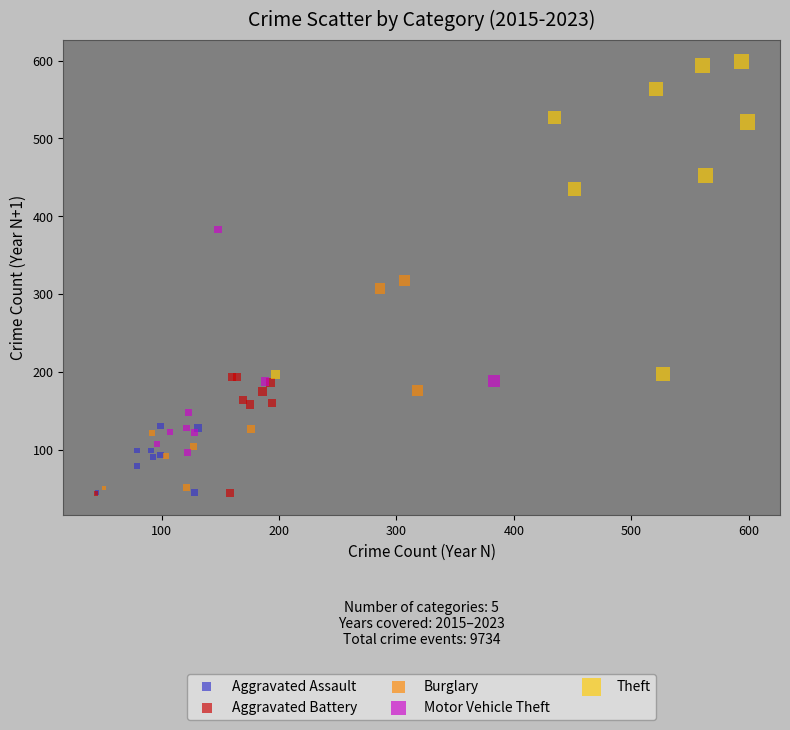

Which series has the widest spread of Y values?

Theft